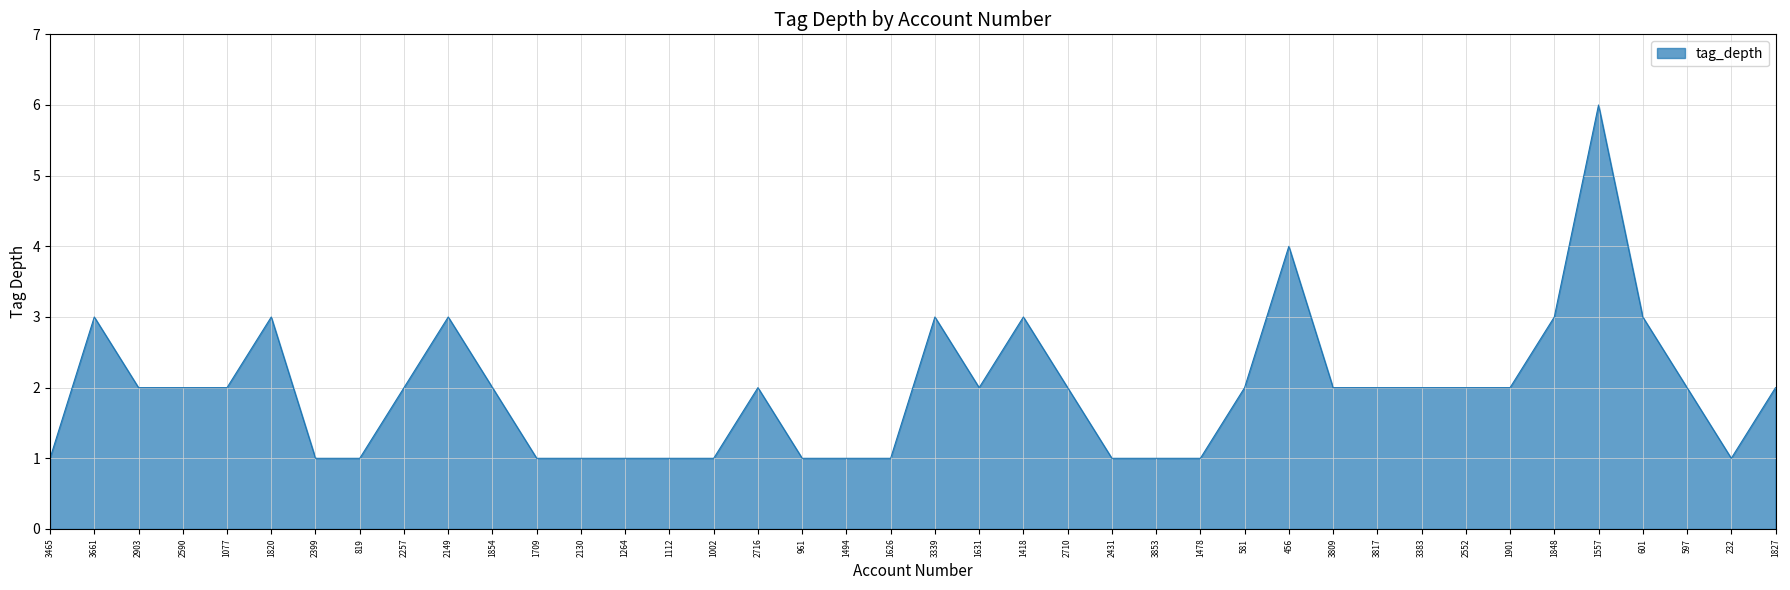

What position from the left is 1557?

36